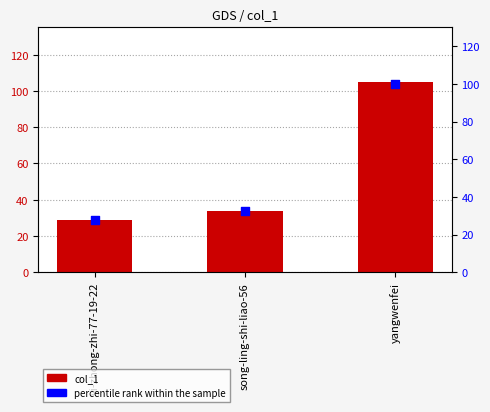

Which series contains the lowest Y value?

percentile rank within the sample